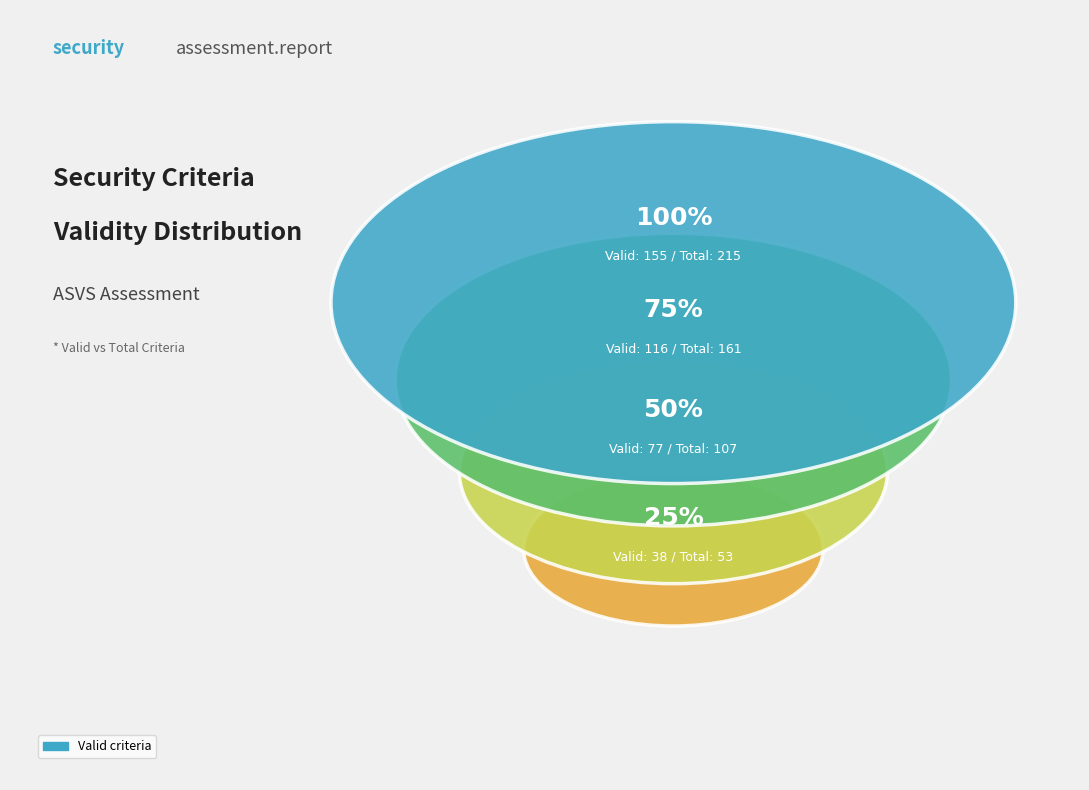

True or false: Stored Cryptography accounts for 1% of the total.

False